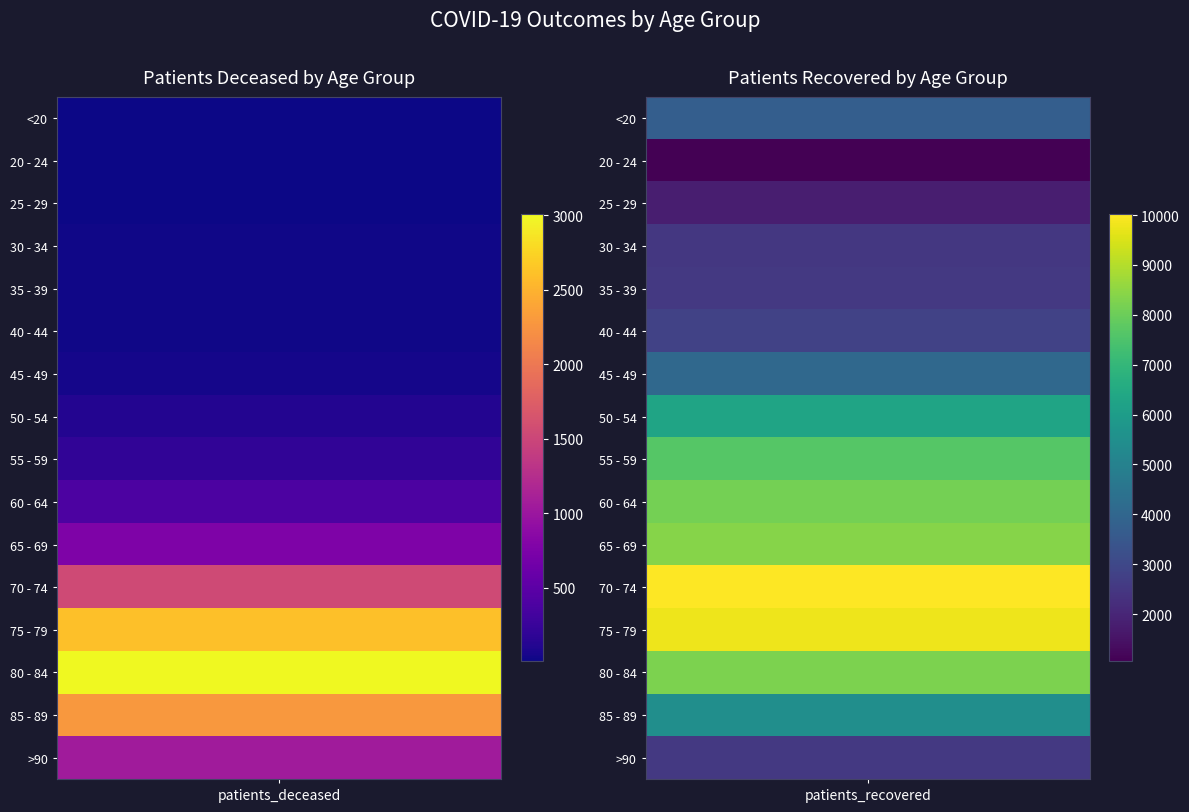

What is the sum of the 70 - 74 values at 1 and 0?

11554